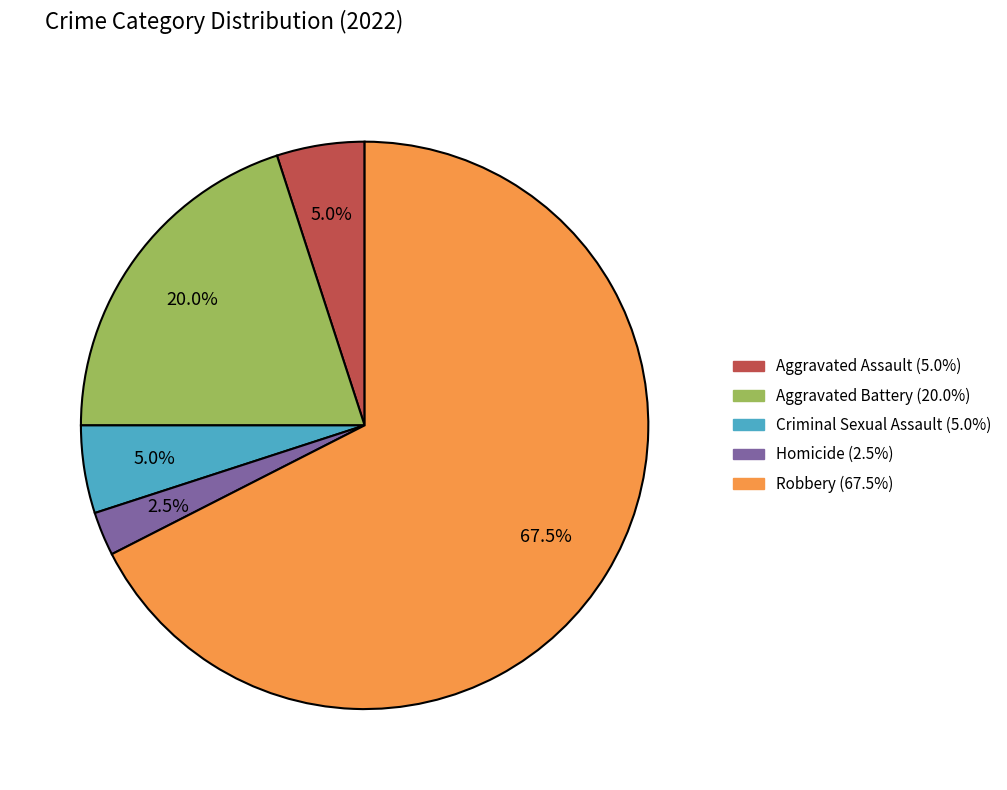

Does any single category account for the majority?

Yes